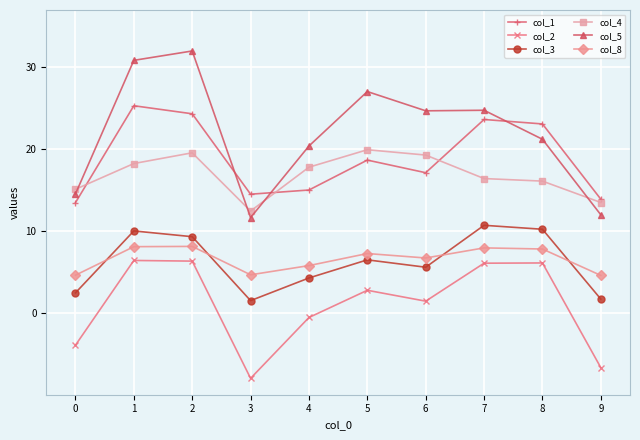

What is the total value across all series at 7?

89.3